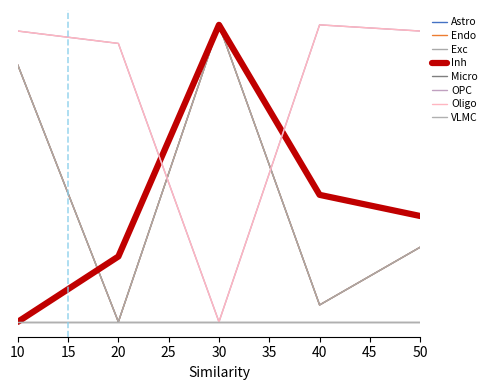

Is this an area chart (filled region under the line)?

No